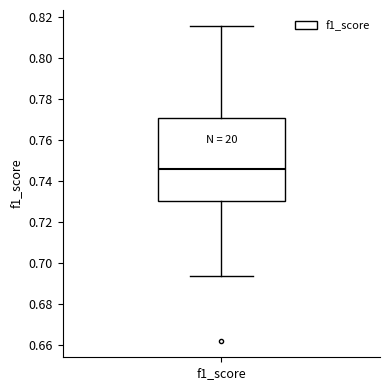

Read this box plot against the y-axis: the position of the median line, the range covered by the box, and the ends of both whiskers. The values are not printed on the chart, so give them approximately, as read against the axis.

median 0.746, box 0.730 to 0.770, whiskers 0.694 to 0.816